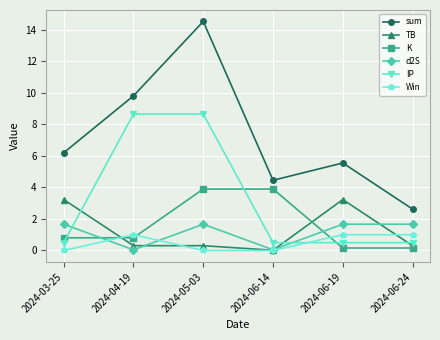

Rank the series by their maximum value, from lowest to highest.

Win, d2S, TB, K, IP, sum